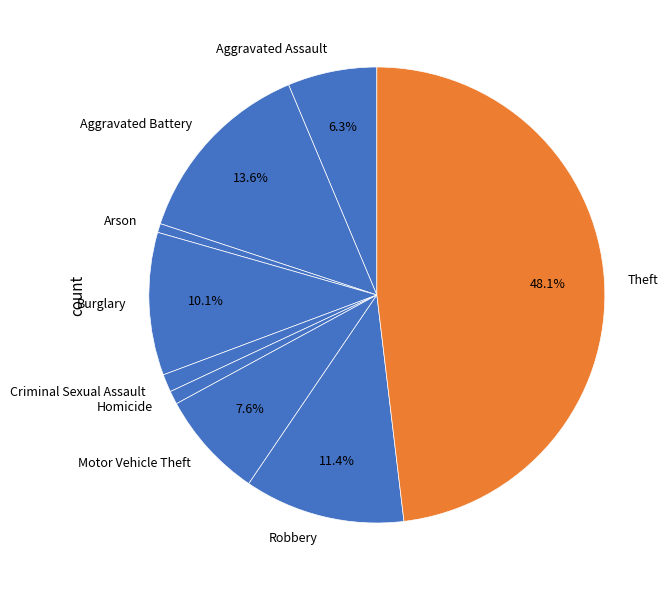

To the nearest percent, what portion does Homicide represent?

1%